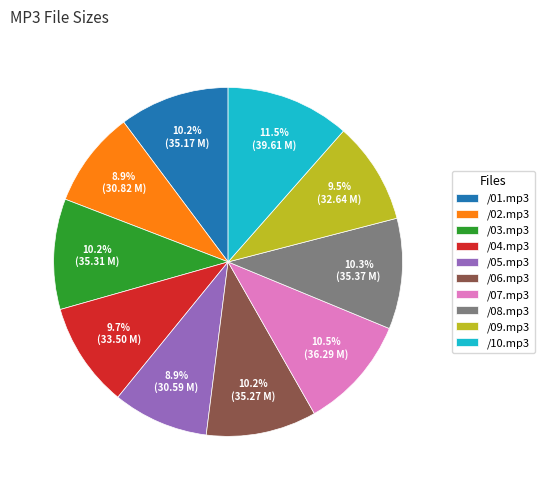

To the nearest percent, what is the average slice percentage?

10%